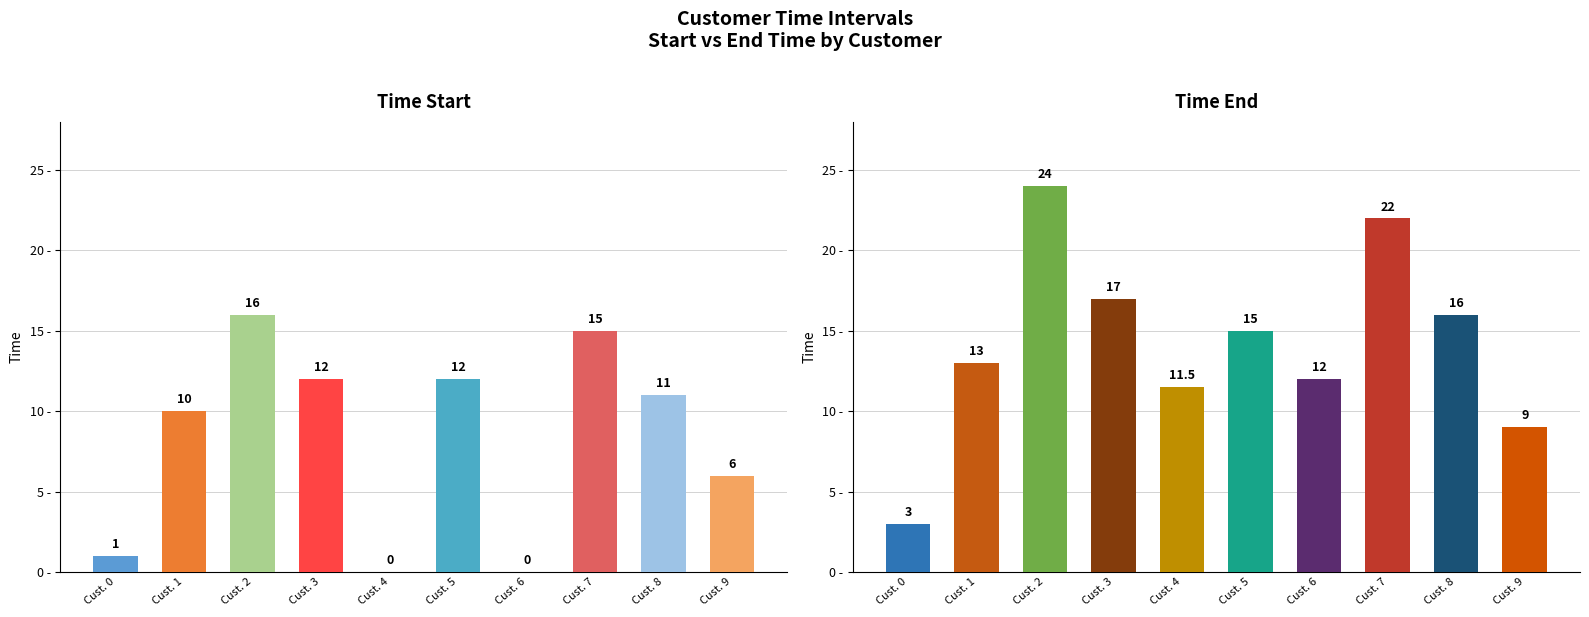

True or false: Time Start has a value of -10.4 at Cust. 4.

False